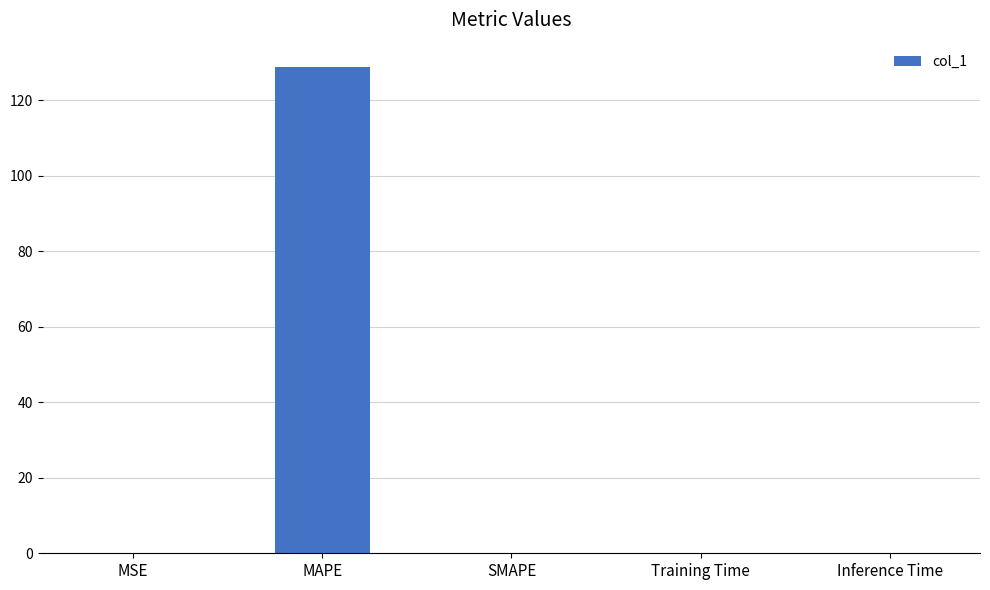

Are the bars horizontal?

No